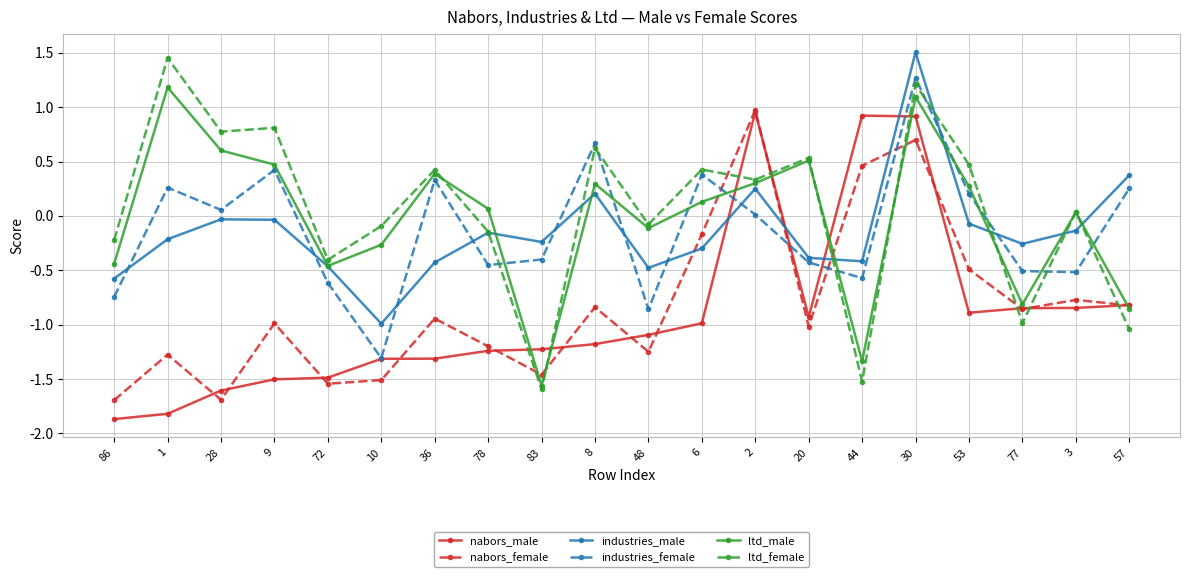

The nabors_female series shows -0.5 at 20. True or false?

False